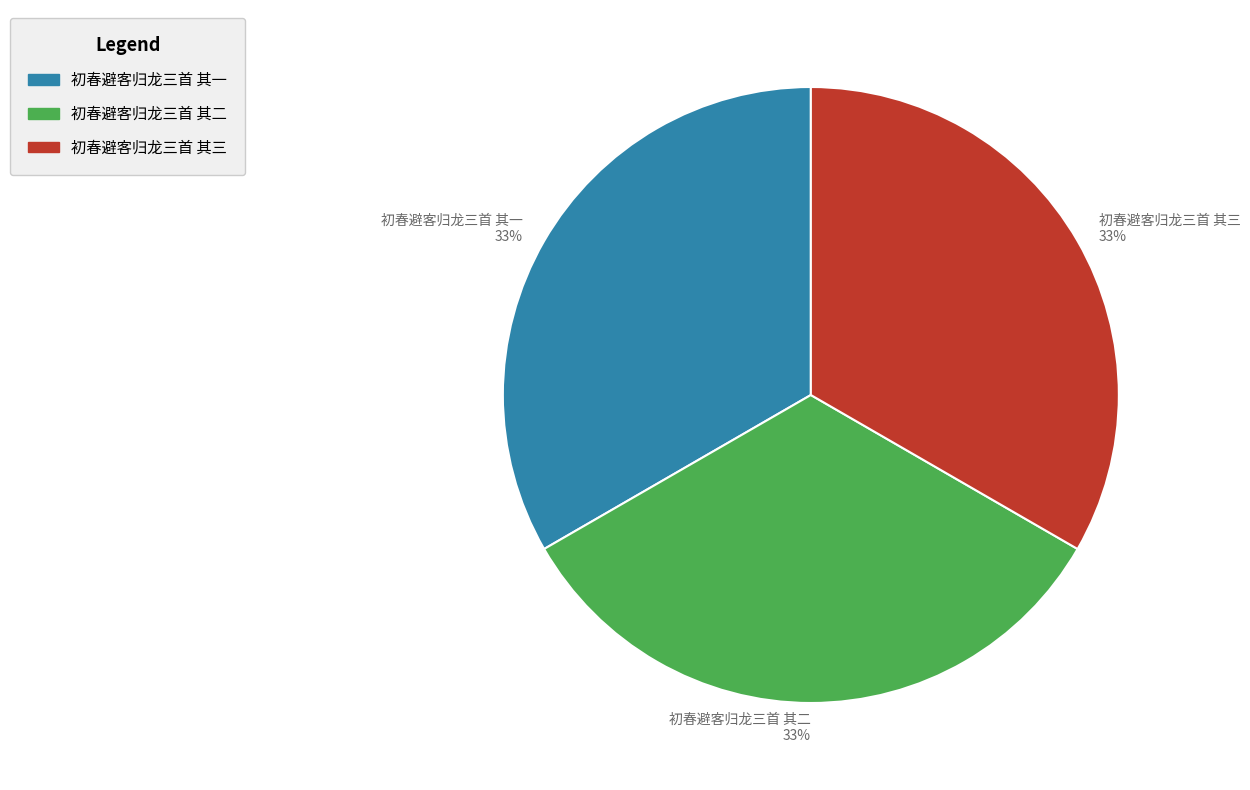

Approximately how many times larger is the value at 初春避客归龙三首 其一 compared to 初春避客归龙三首 其二?

1.0